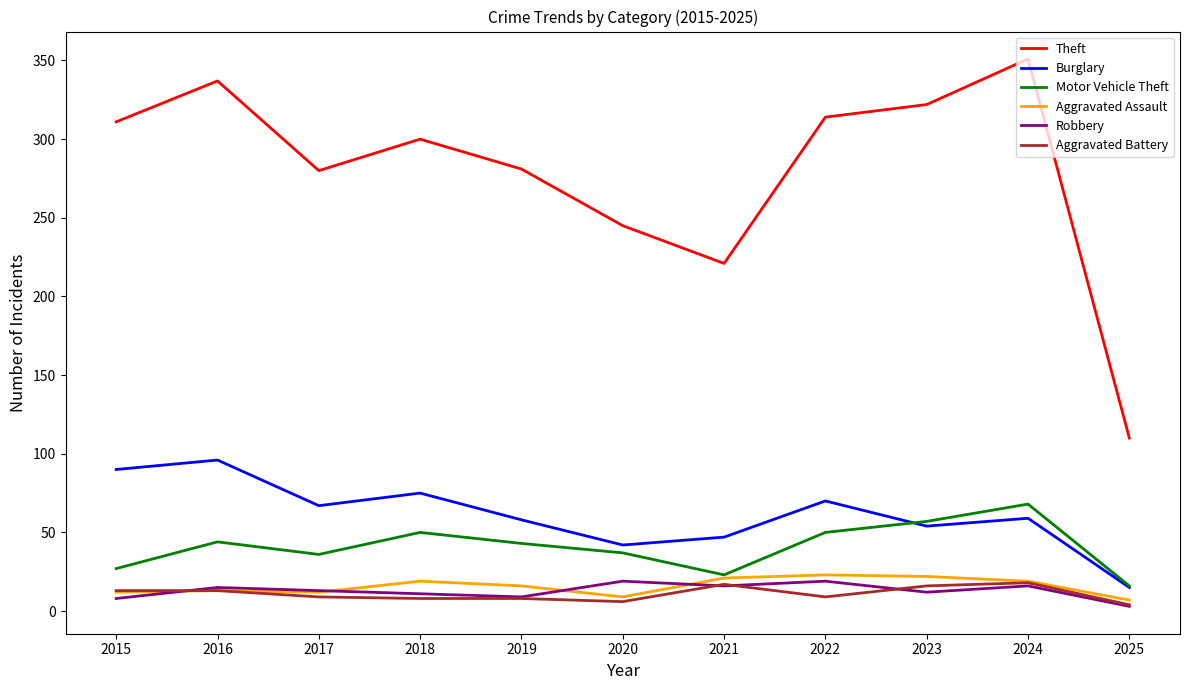

Is the value of Aggravated Battery at 2019 greater than the value of Motor Vehicle Theft at 2015?

No